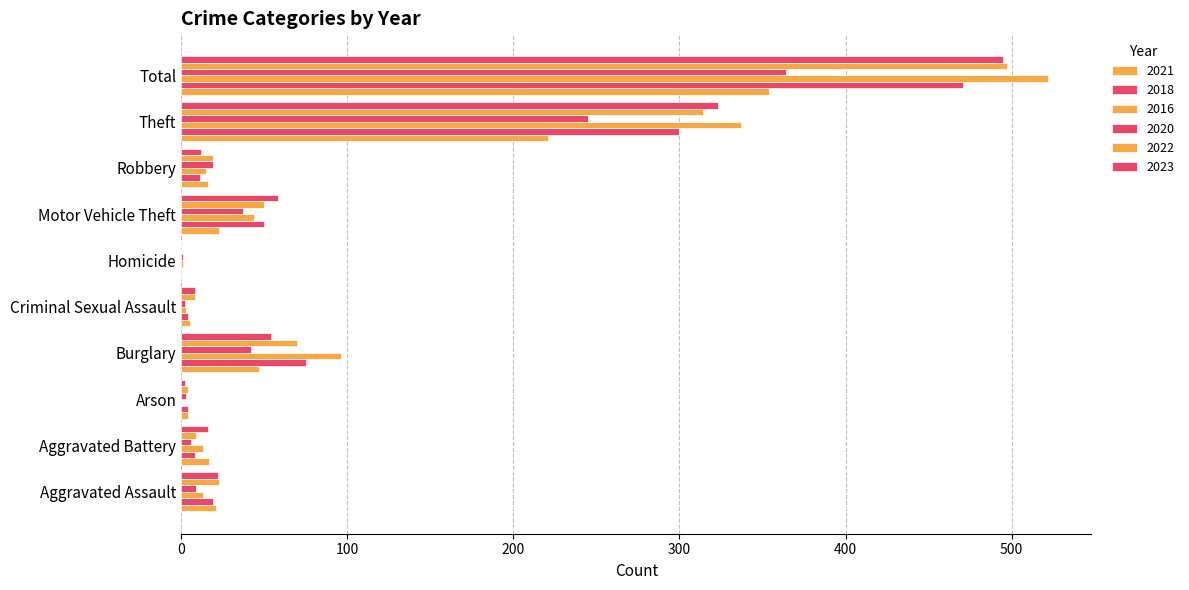

How many categories are shown in the chart?

10